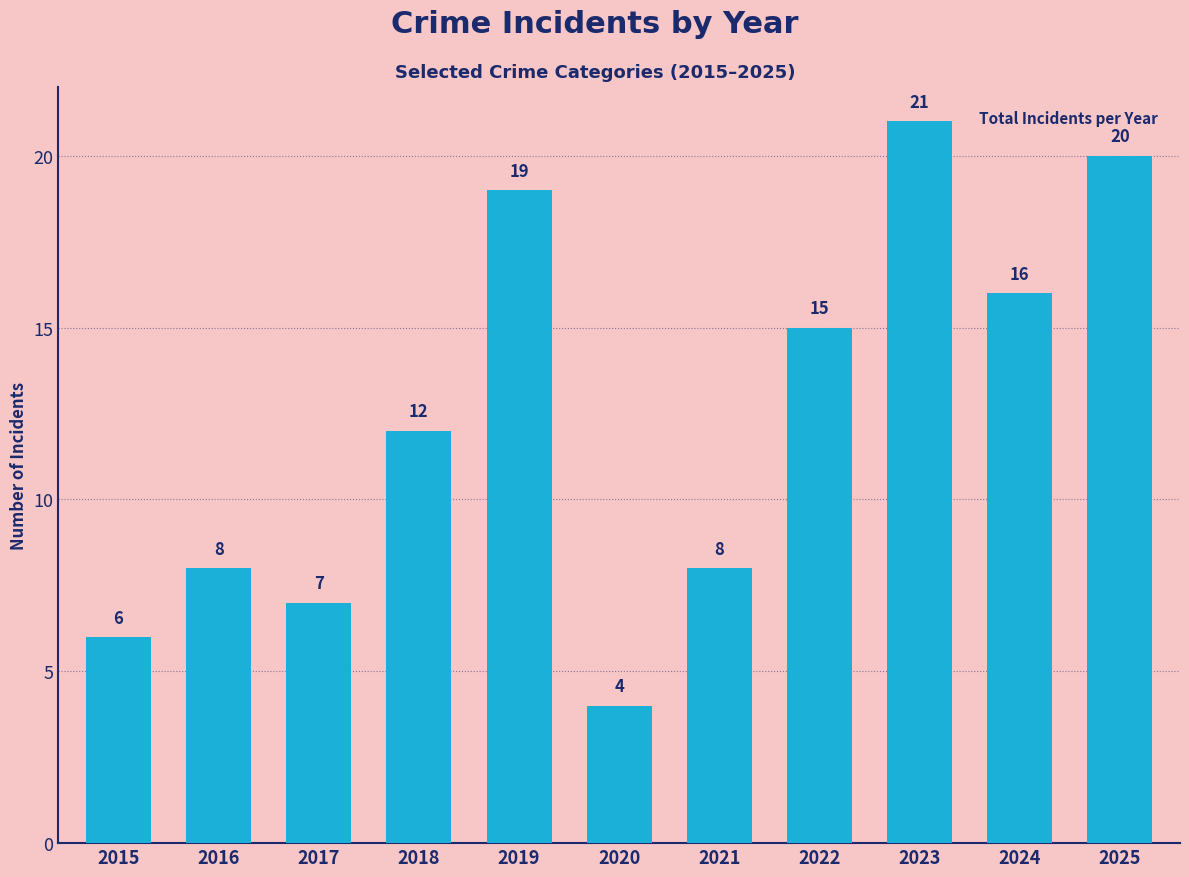

Read the value at 2015.

6